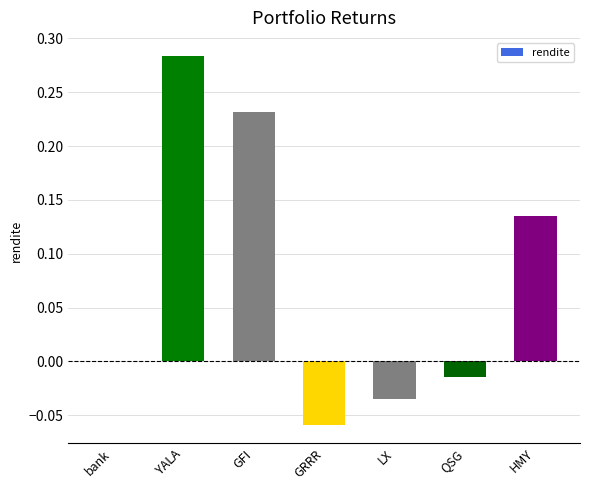

At which category does the chart reach its peak across all series?

YALA